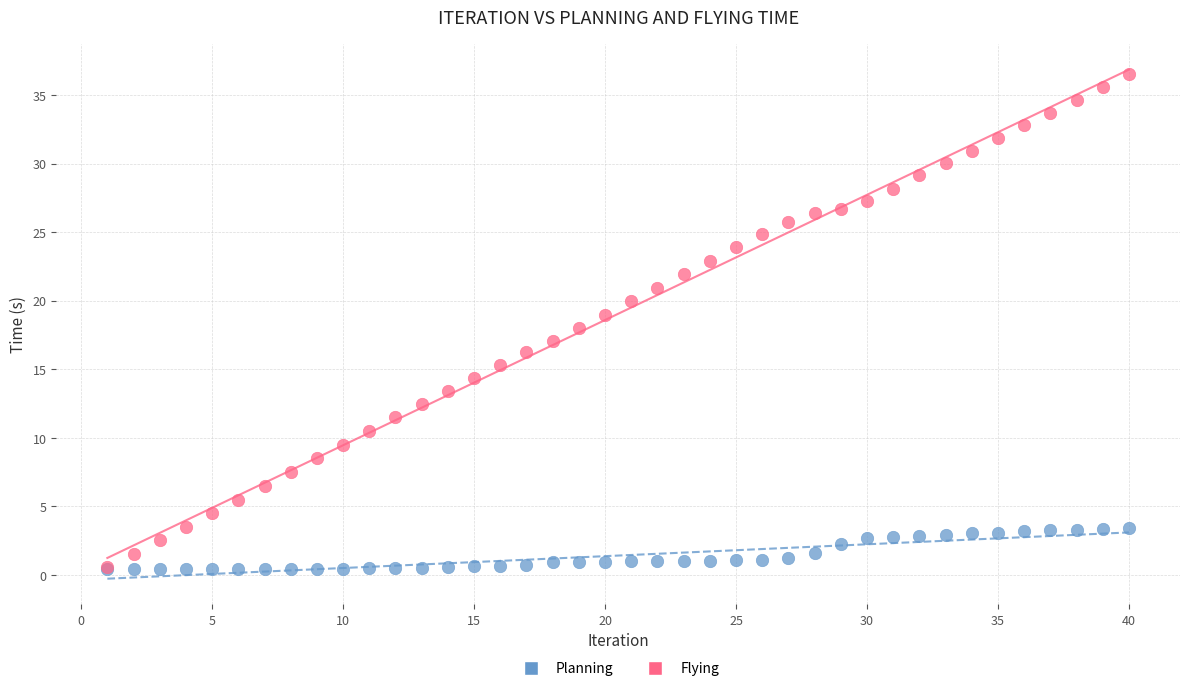

What are all the series names shown in the legend?

Planning, Flying